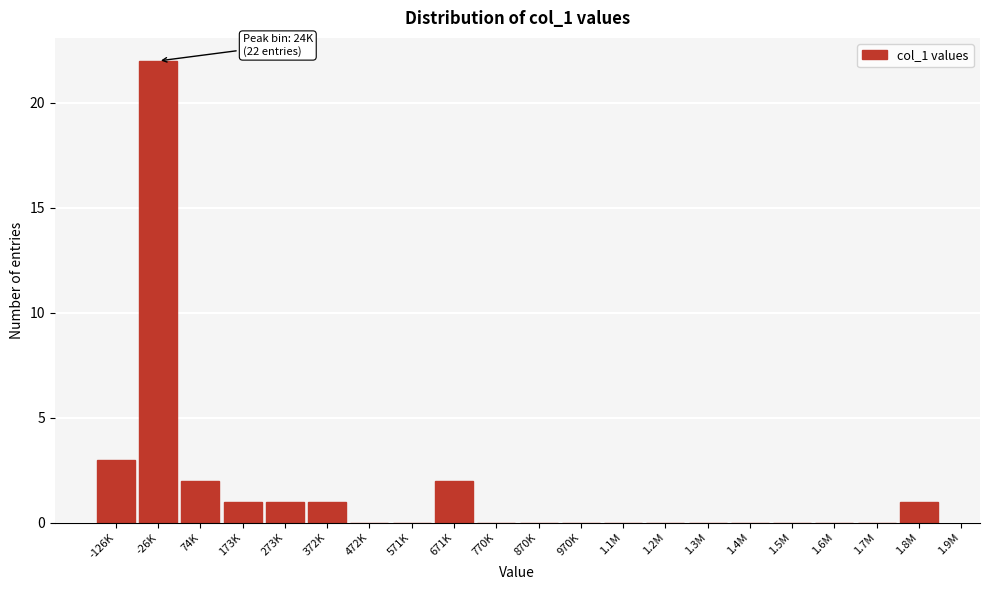

Reading right to left, transcribe all the data shown in this chart.

1.8M=1	1.7M=0	1.6M=0	1.5M=0	1.4M=0	1.3M=0	1.2M=0	1.1M=0	970K=0	870K=0	770K=0	671K=2	571K=0	472K=0	372K=1	273K=1	173K=1	74K=2	-26K=22	-126K=3